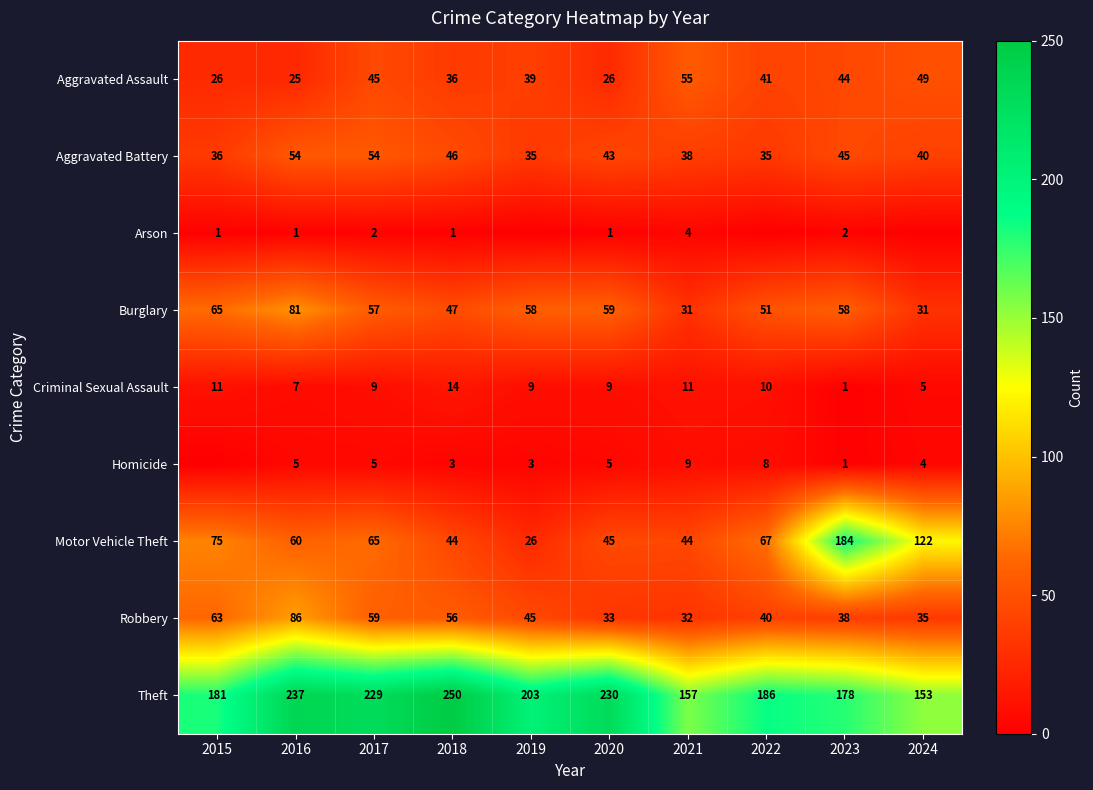

True or false: Aggravated Assault has a value of 73 at 2017.

False